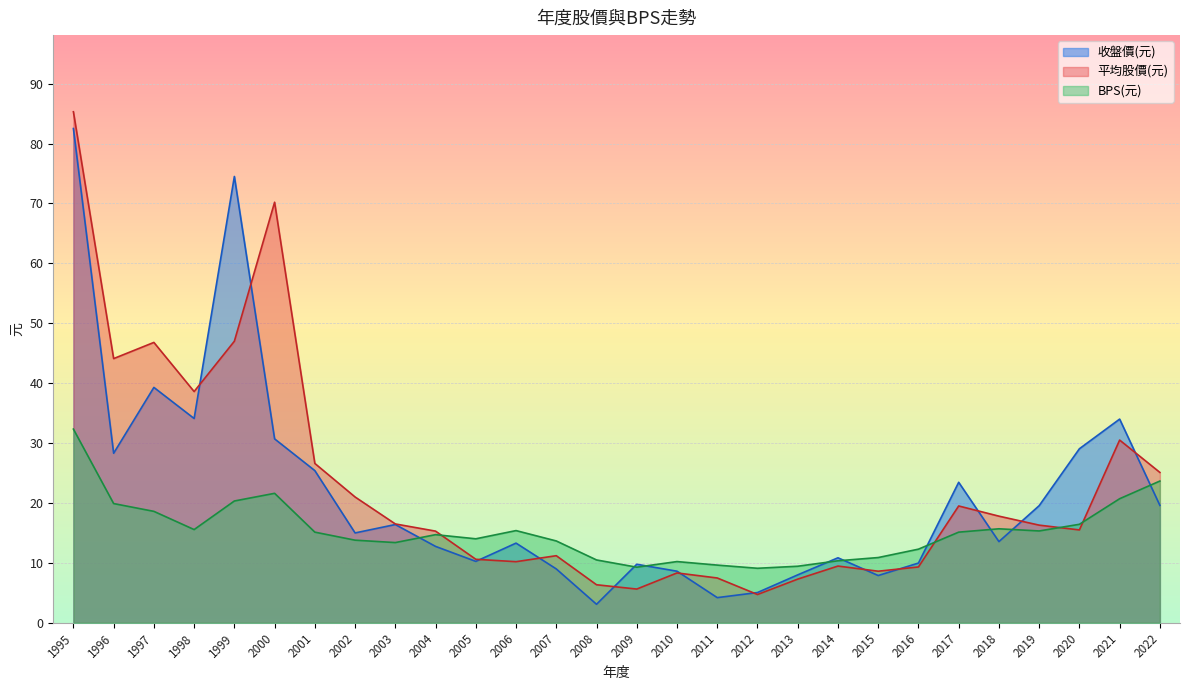

Which has a higher value, 1999 or 2017?

1999